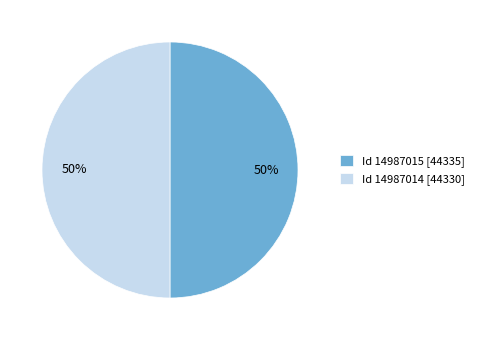

Is the sum of Id 14987014 [44330] and Id 14987015 [44335] greater than half?

Yes